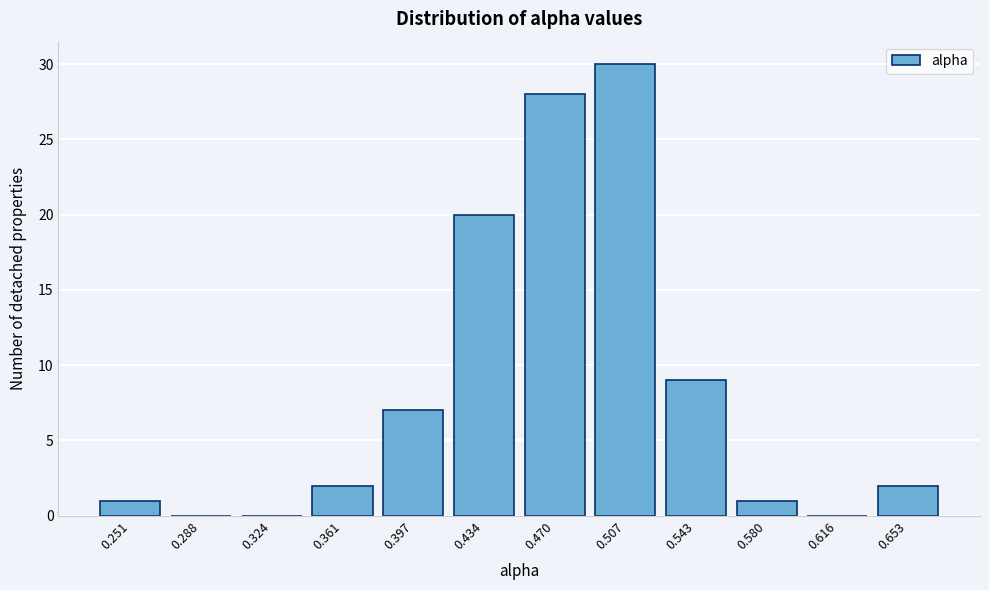

Reading left to right, extract all data points from this chart.

0.251=1	0.288=0	0.324=0	0.361=2	0.397=7	0.434=20	0.470=28	0.507=30	0.543=9	0.580=1	0.616=0	0.653=2